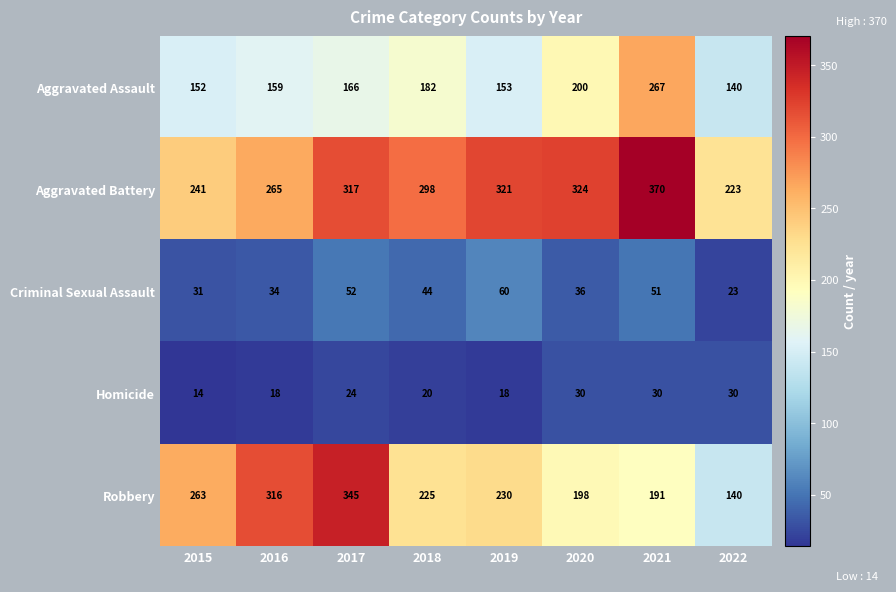

The Robbery series shows 345 at 2017. True or false?

True